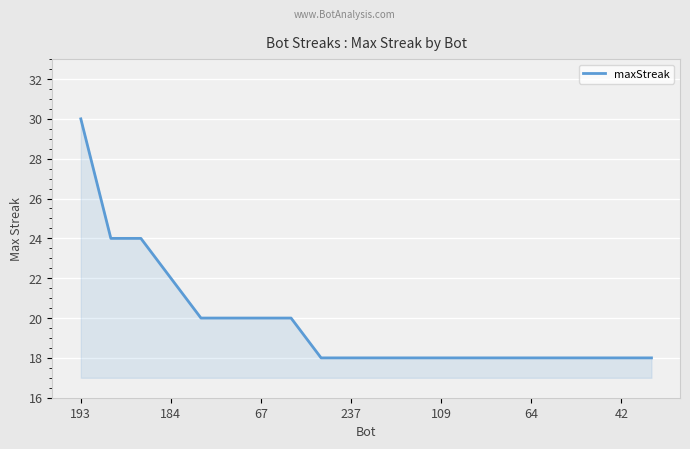

Count the values in the range 18 to 20.

16